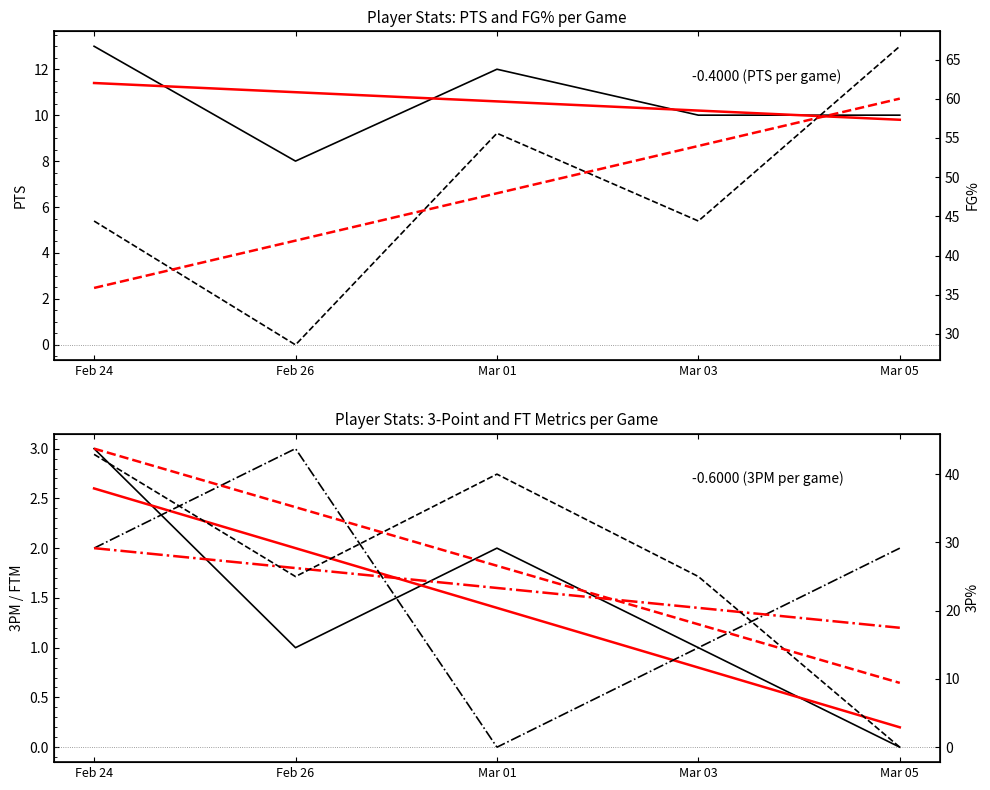

True or false: 3PM and 3P% intersect in this chart.

False